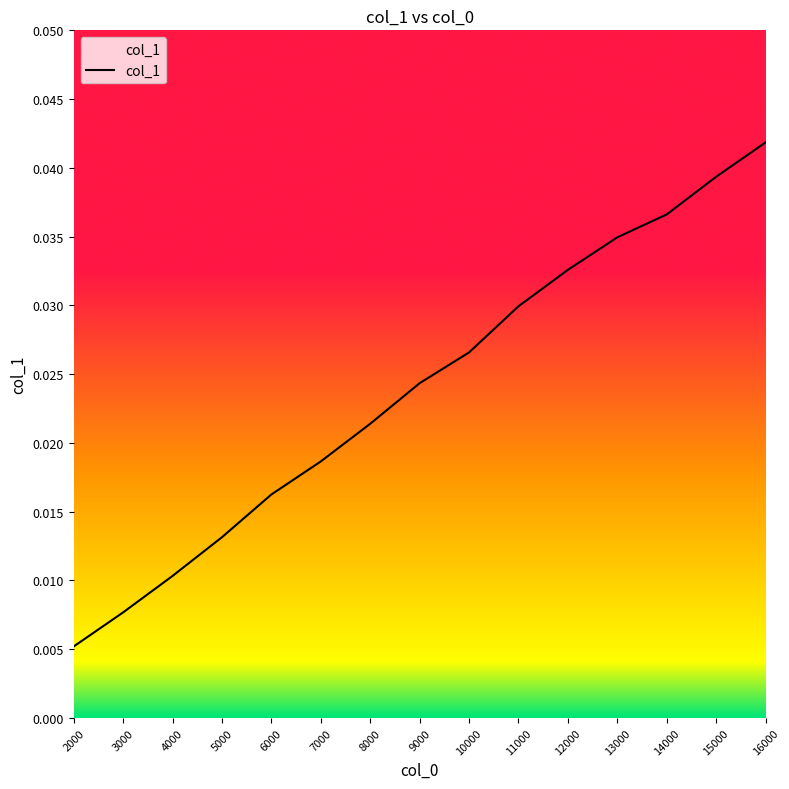

List the labels in order of value, largest first.

16000, 15000, 14000, 13000, 12000, 11000, 10000, 9000, 8000, 7000, 6000, 5000, 4000, 3000, 2000